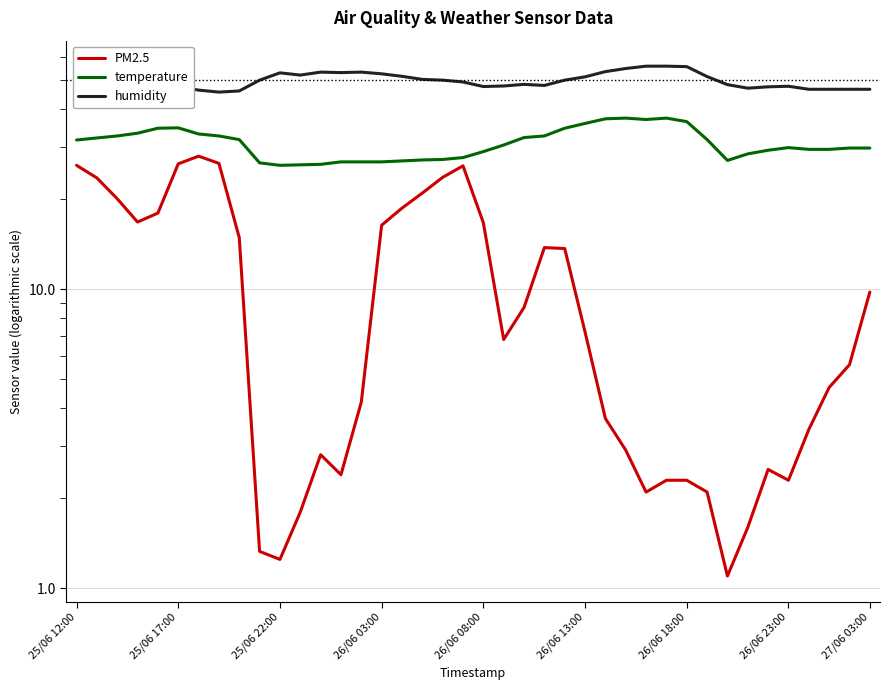

Rank the series by their average value, from lowest to highest.

PM2.5, temperature, humidity